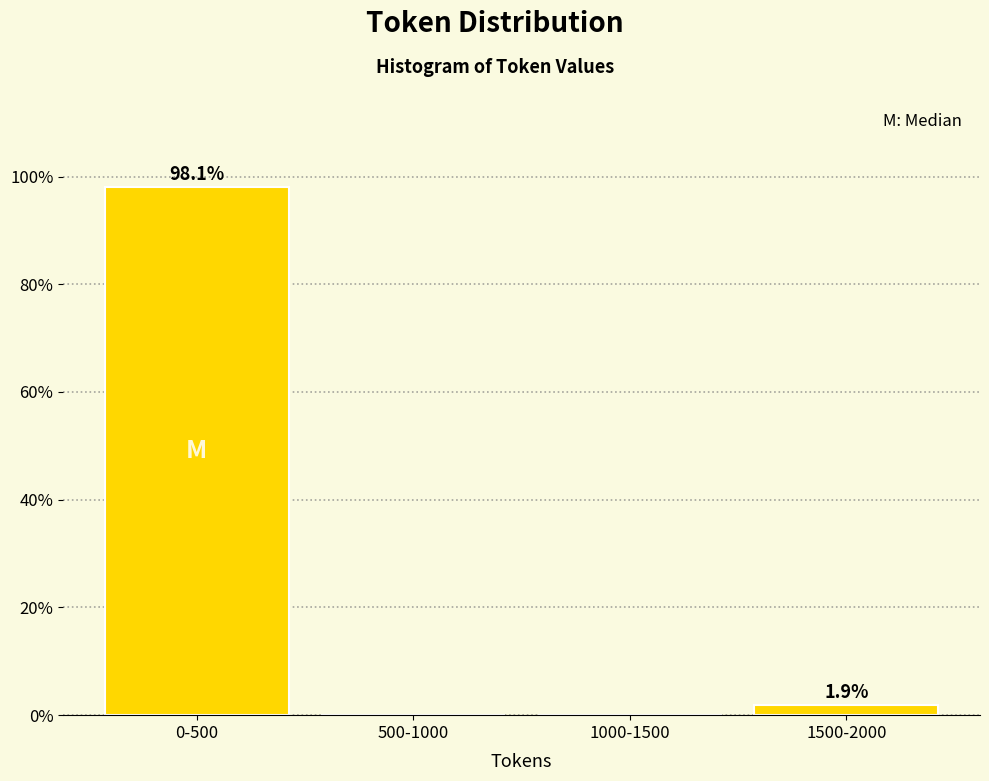

Reading left to right, what are all the values shown in this chart?

0-500=98.1	500-1000=0.0	1000-1500=0.0	1500-2000=1.9